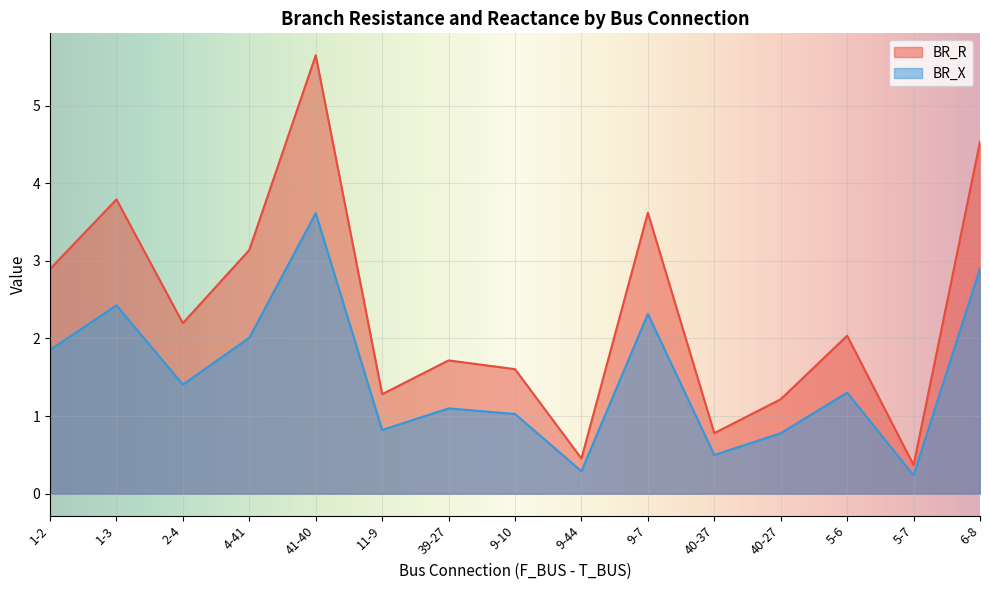

What is the sum of the BR_X values at 6-8 and 41-40?

6.5